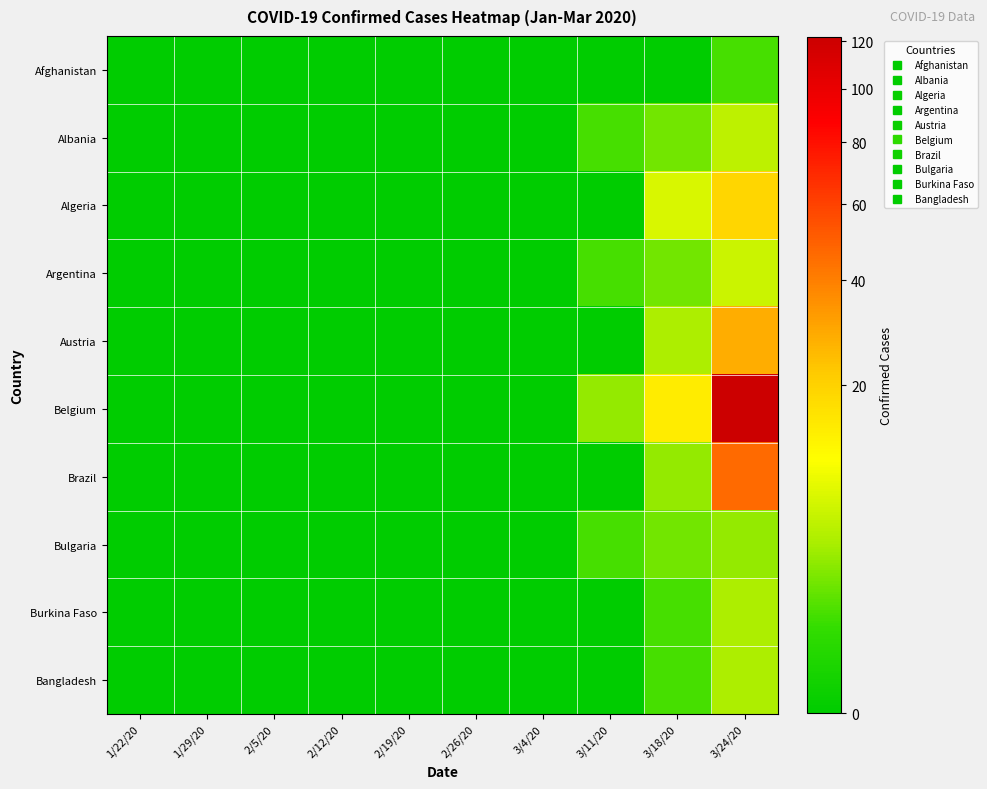

At which category does the chart reach its minimum across all series?

1/22/20